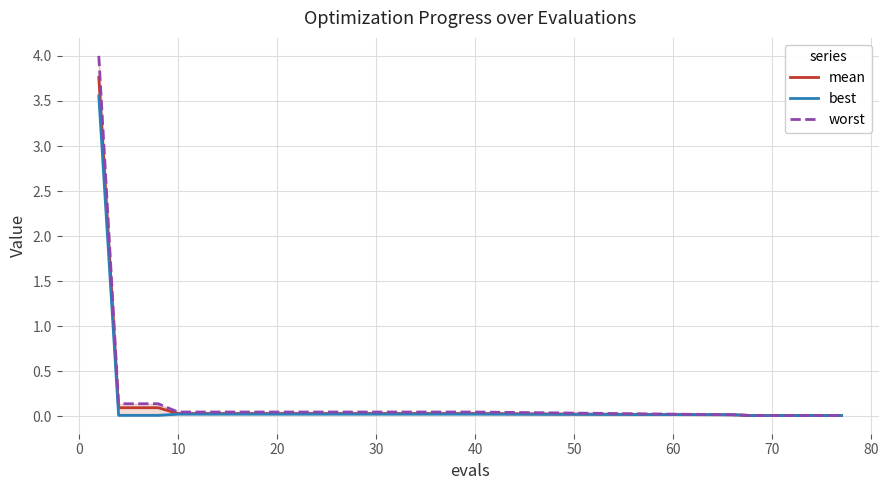

Reading right to left, transcribe all the data shown in this chart.

mean: 0.0	0.0	0.0	0.0	0.0	0.0	0.0	0.0	0.0	0.0	0.0	0.0	0.0	0.0	0.0	0.0	0.0	0.0	0.0	0.0	0.0	0.0	0.0	0.0	0.1	0.1	0.1	3.8
best: 0.0	0.0	0.0	0.0	0.0	0.0	0.0	0.0	0.0	0.0	0.0	0.0	0.0	0.0	0.0	0.0	0.0	0.0	0.0	0.0	0.0	0.0	0.0	0.0	0.0	0.0	0.0	3.6
worst: 0.0	0.0	0.0	0.0	0.0	0.0	0.0	0.0	0.0	0.0	0.0	0.0	0.0	0.0	0.0	0.0	0.0	0.0	0.0	0.0	0.0	0.0	0.0	0.0	0.1	0.1	0.1	4.0